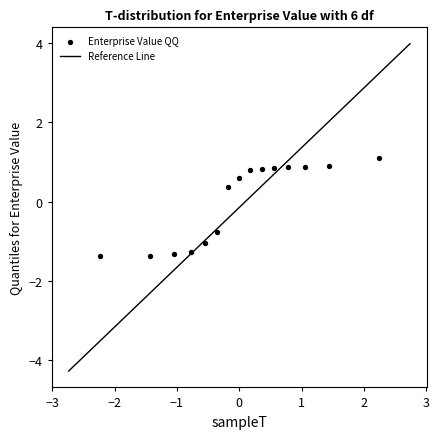

What is the range of X values (max minus min)?

4.5